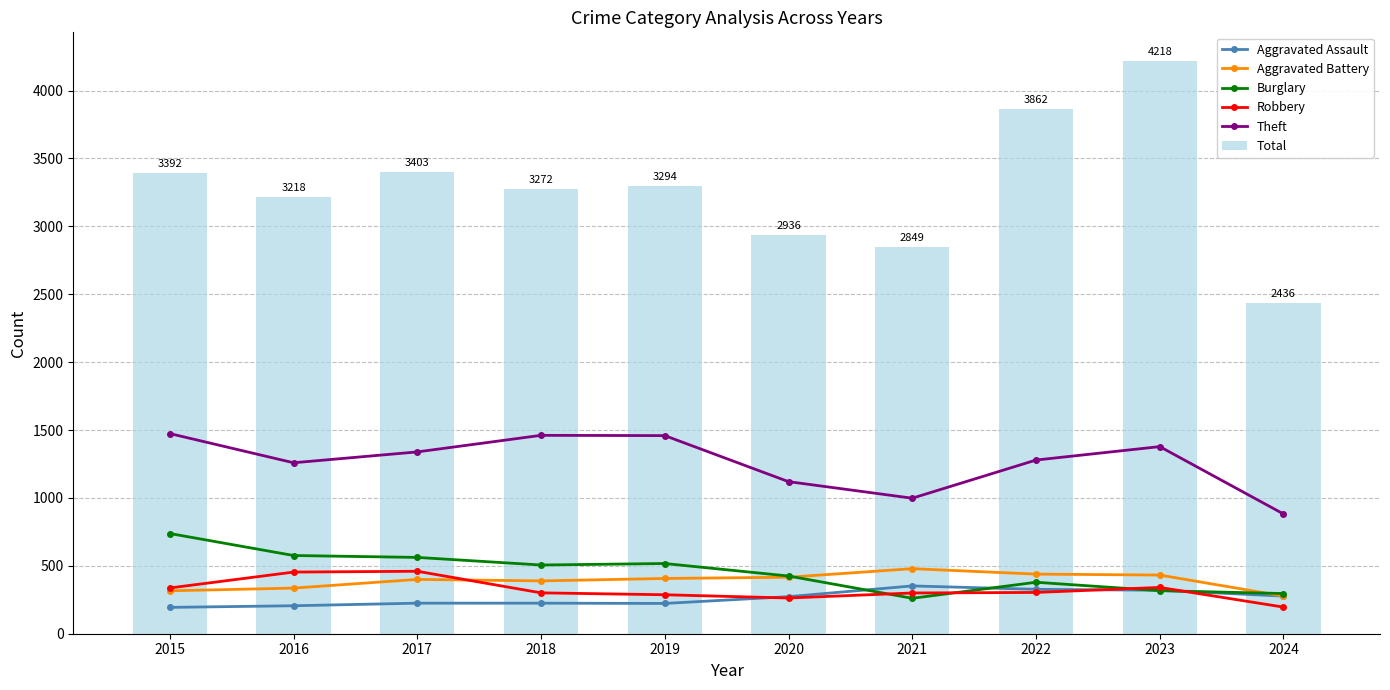

Rank the series at 2021 from highest to lowest value.

Total, Theft, Aggravated Battery, Aggravated Assault, Robbery, Burglary